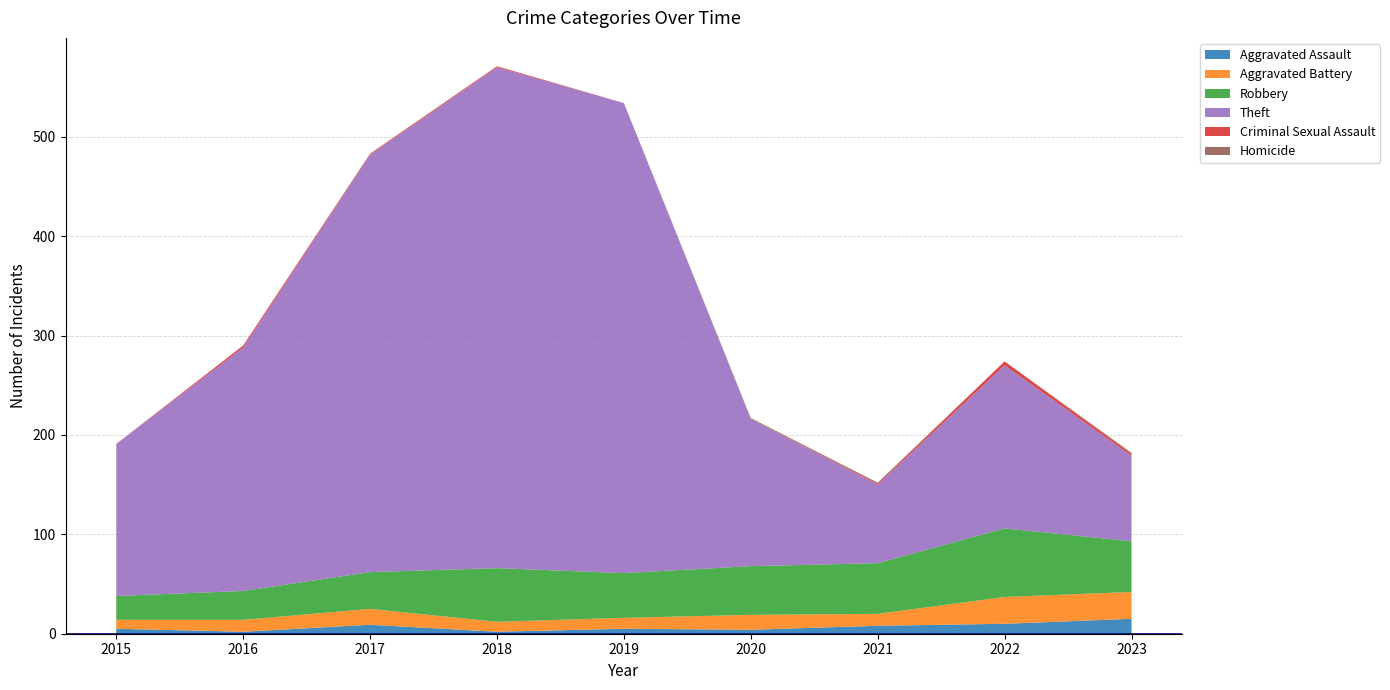

Reading right to left, list all the values displayed in this chart.

Aggravated Assault: 15	10	8	4	5	2	9	2	5
Aggravated Battery: 27	27	12	15	11	10	16	12	9
Robbery: 51	69	51	49	45	54	37	29	24
Theft: 86	164	79	148	473	504	420	245	153
Criminal Sexual Assault: 2	4	1	0	0	1	1	2	0
Homicide: 1	0	1	1	0	0	0	0	0